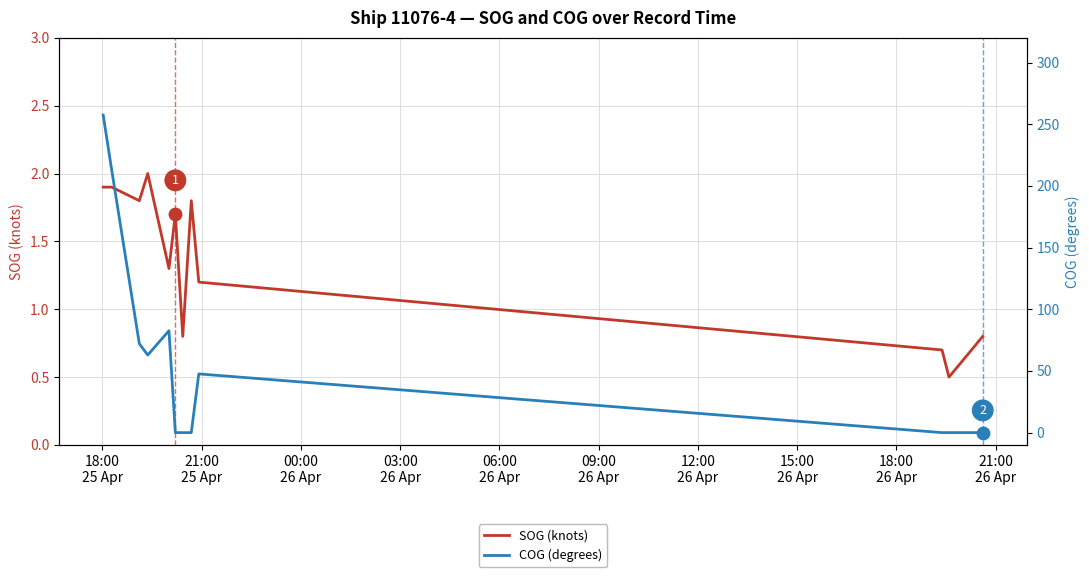

Which series contains the highest Y value?

COG (degrees)